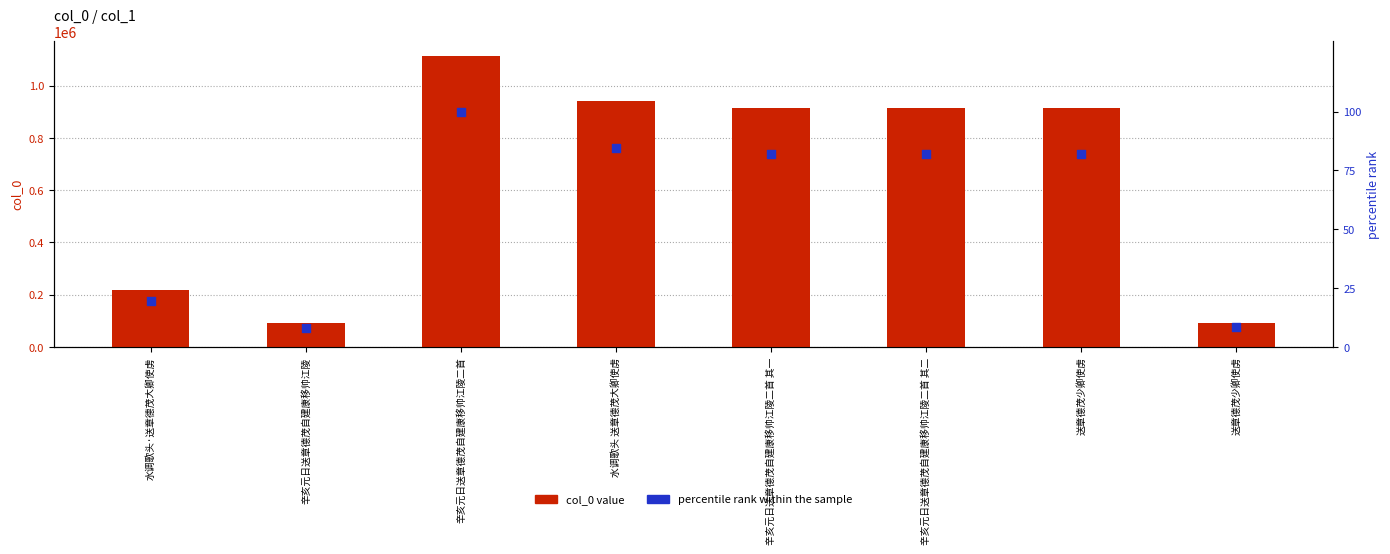

Is the value of percentile rank within the sample at 辛亥元日送章德茂自建康移帅江陵二首 其一 greater than the value of col_0 value at 水调歌头·送章德茂大卿使虏?

No